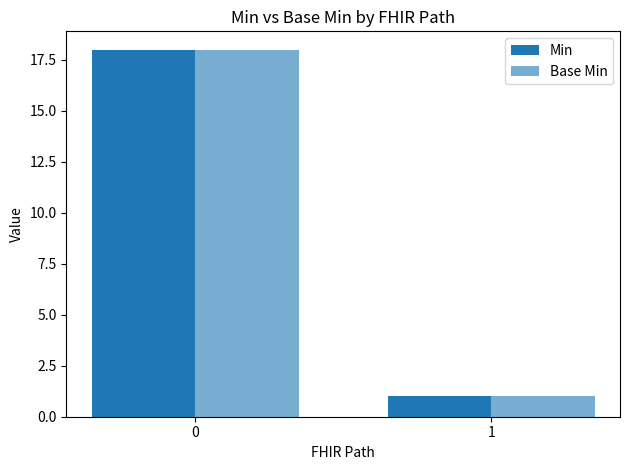

How many values in the Base Min series are below 18?

1